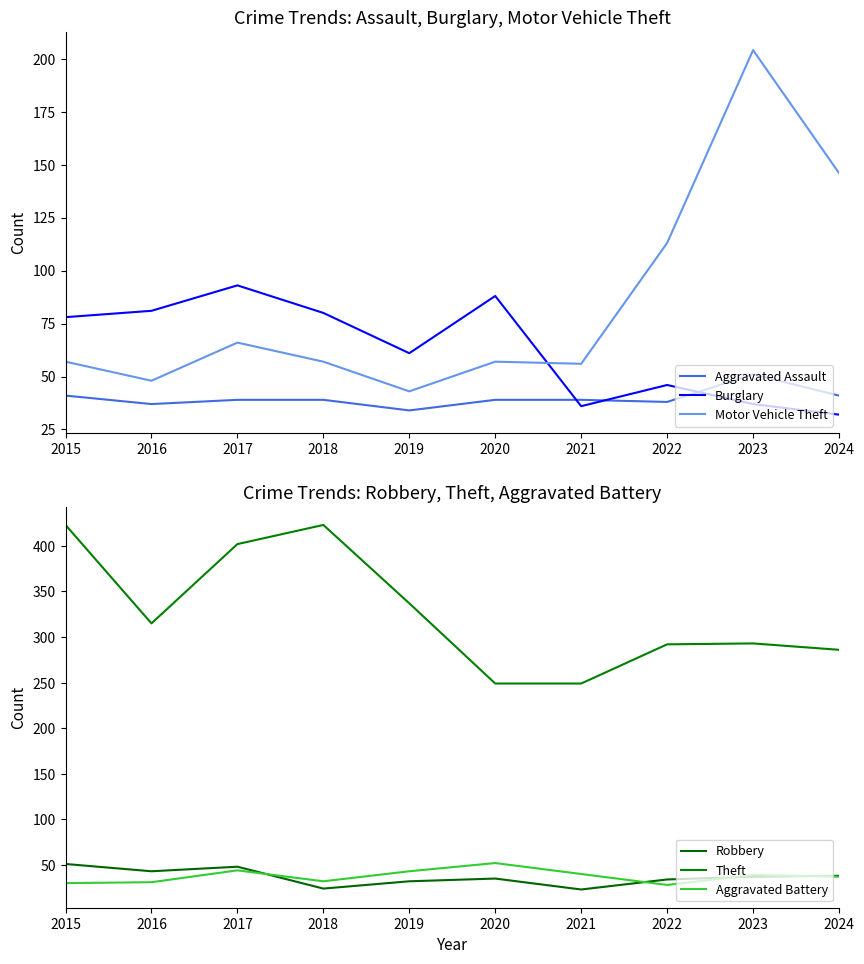

Between which two adjacent categories do Burglary and Aggravated Battery first intersect?

2020 and 2021